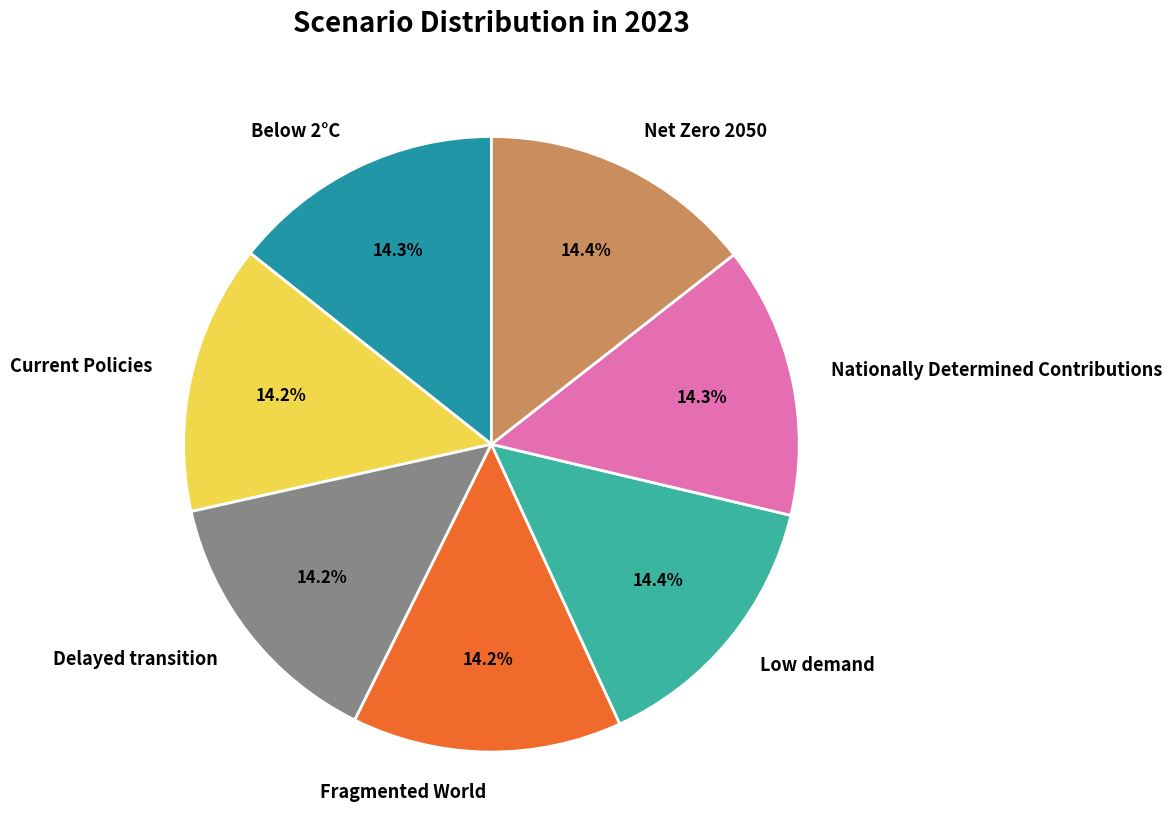

Does any single category account for the majority?

No